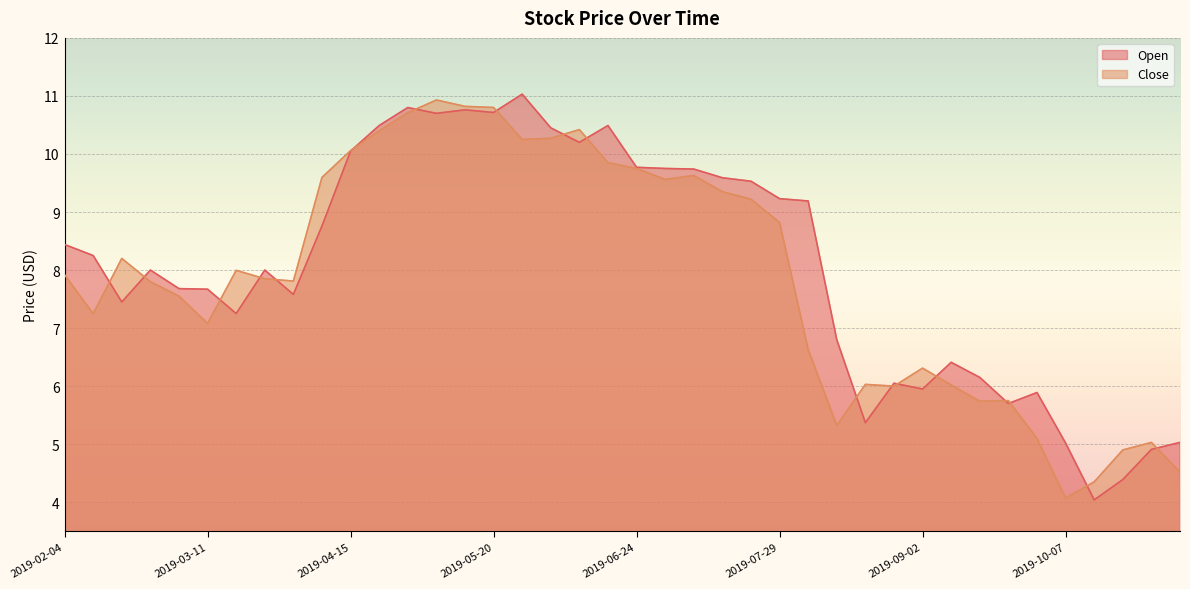

What is the difference between the Open values at 2019-04-29 and 2019-06-17?

0.3